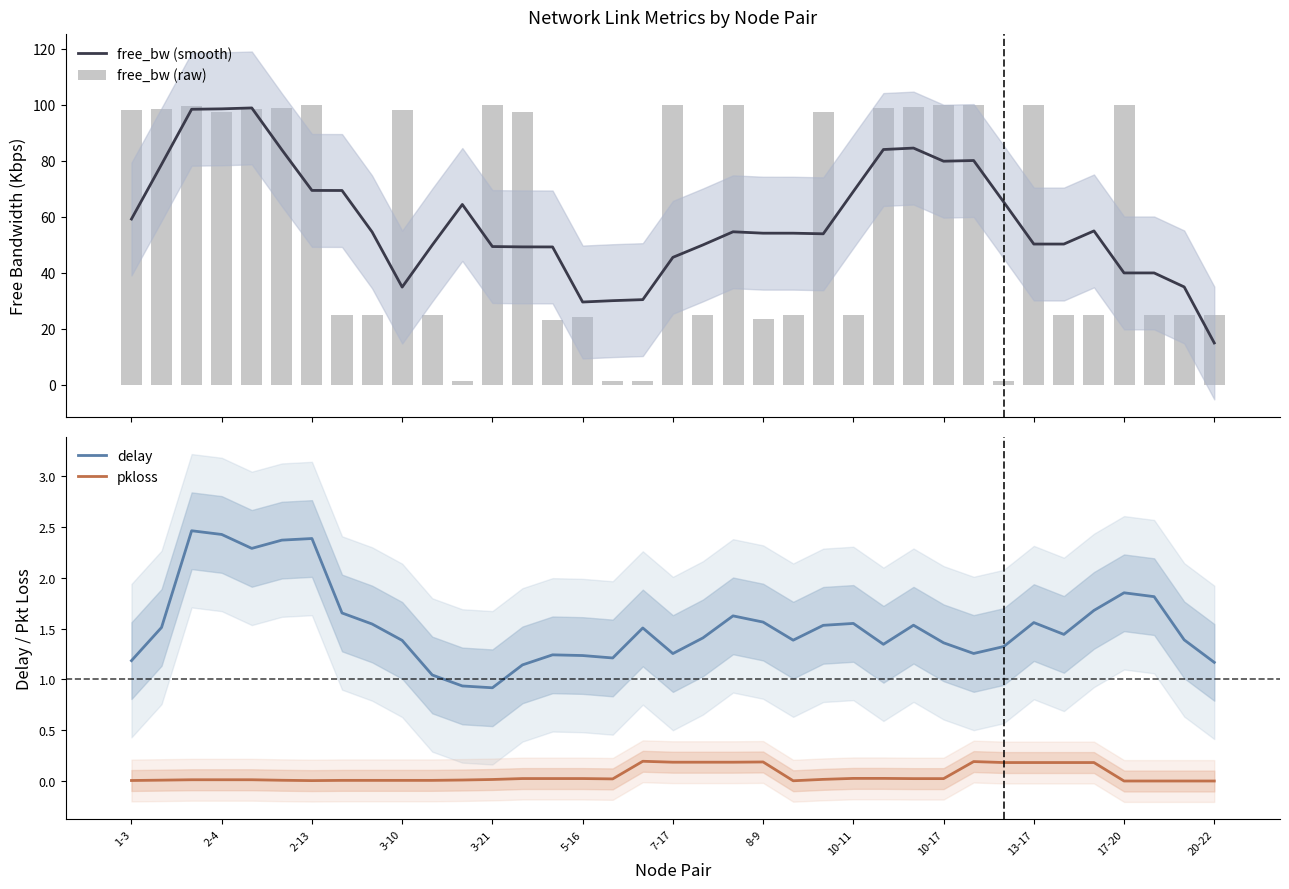

True or false: delay has a value of 0.5 at 3-10.

False